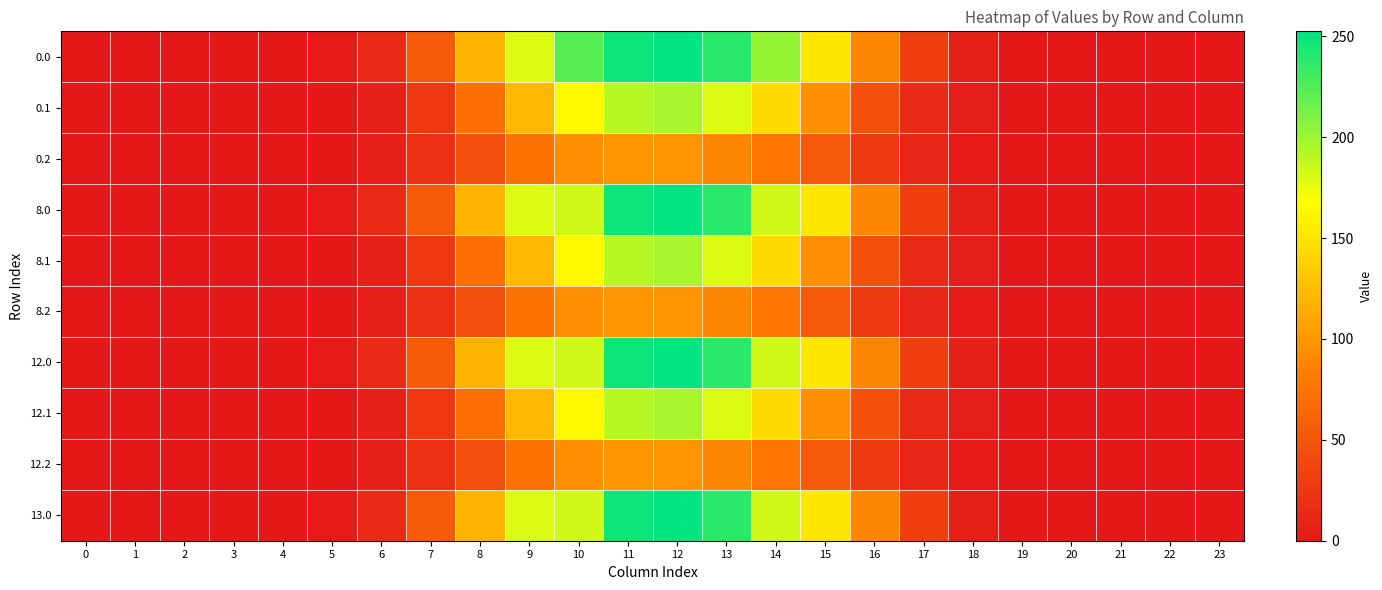

What is the maximum value shown in the chart?

252.5